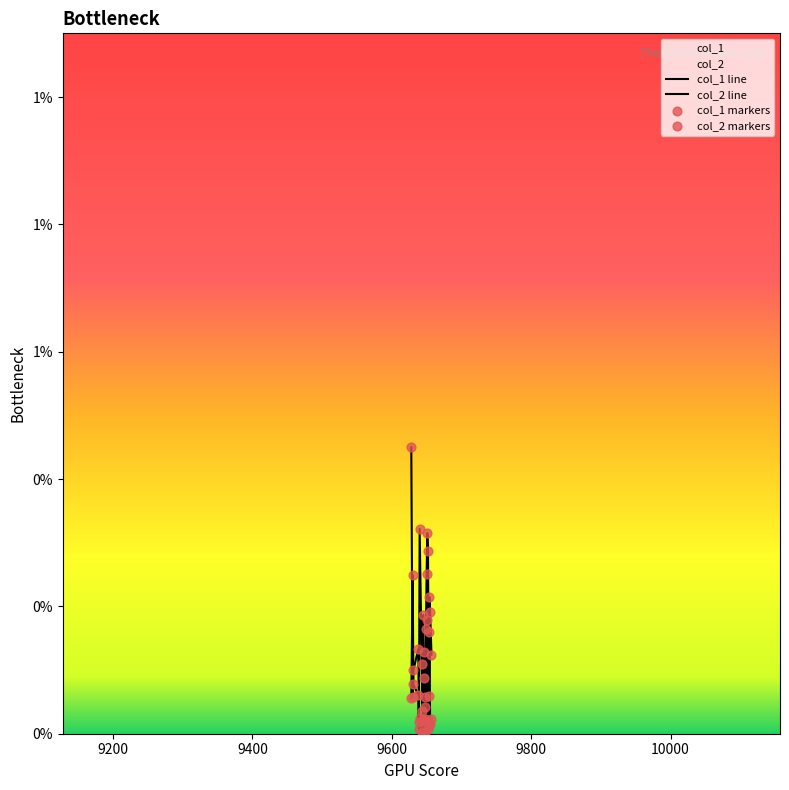

Which series has the widest spread of Y values?

col_2 line